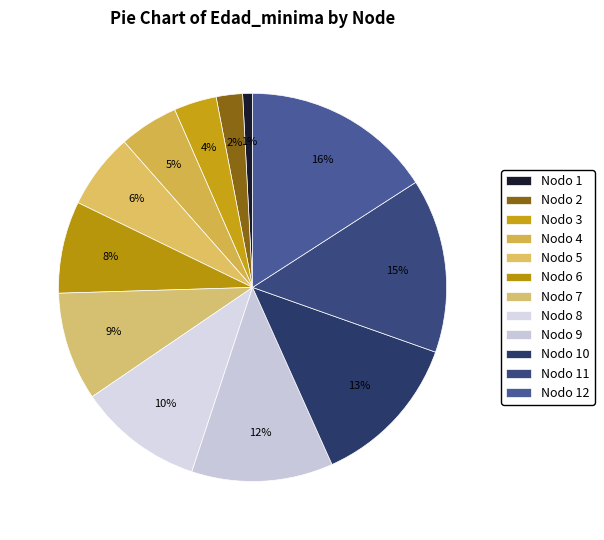

To the nearest percent, what portion does Nodo 6 represent?

8%